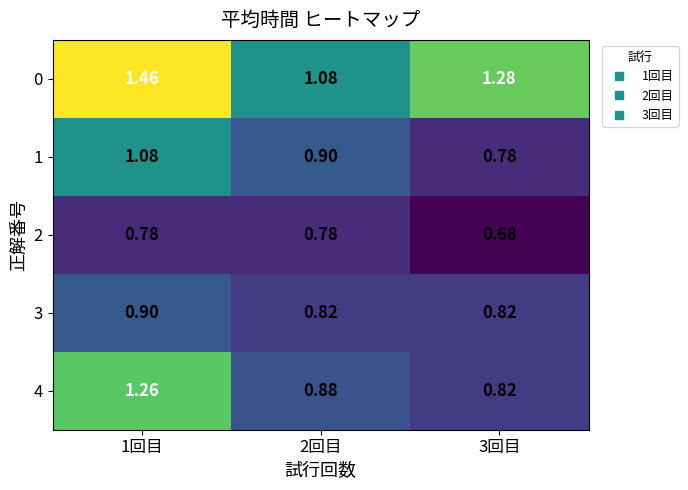

Which series has the widest spread of values?

4